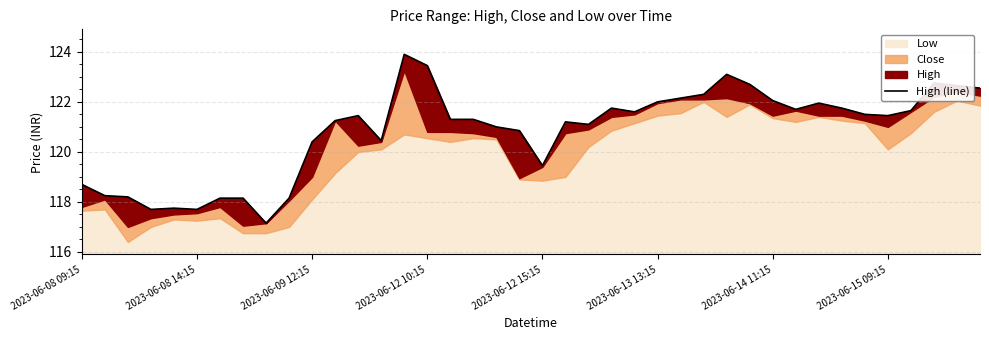

What is the average value?

120.8